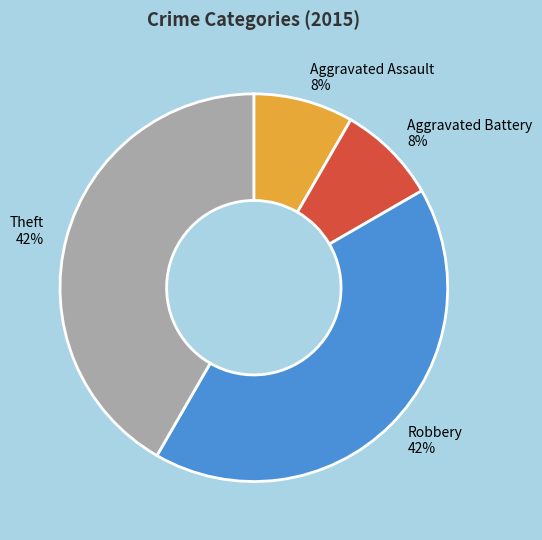

Is the sum of Aggravated Battery and Aggravated Assault greater than half?

No